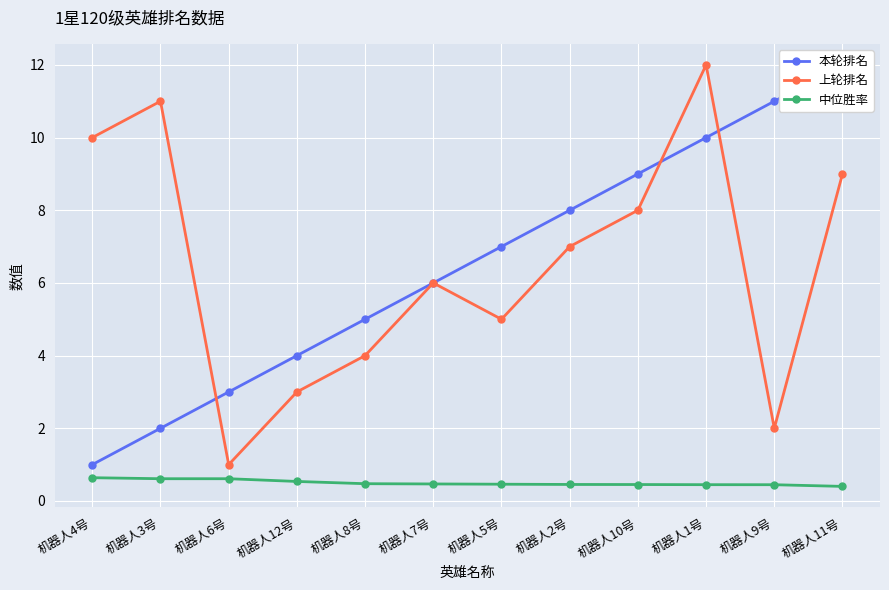

After their last crossing, which series has the higher values: 上轮排名 or 本轮排名?

本轮排名